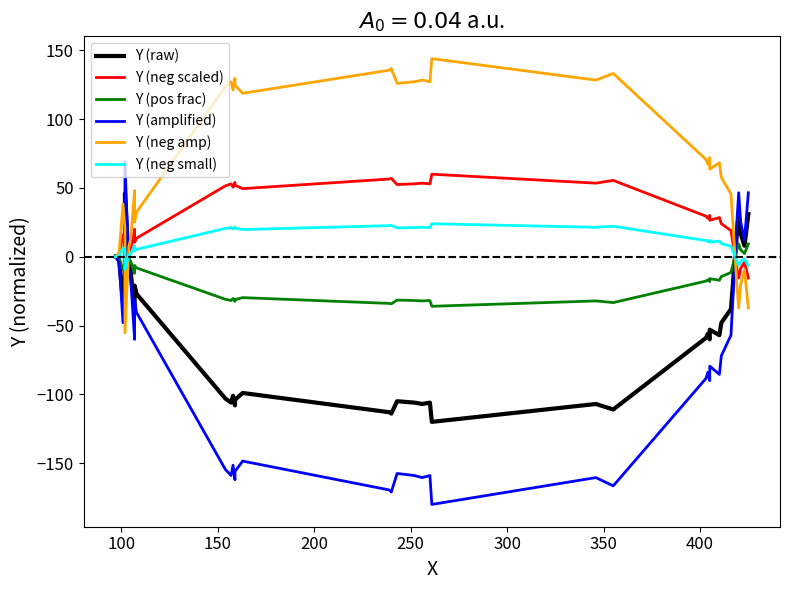

What is the minimum value for Y (pos frac)?

-36.0